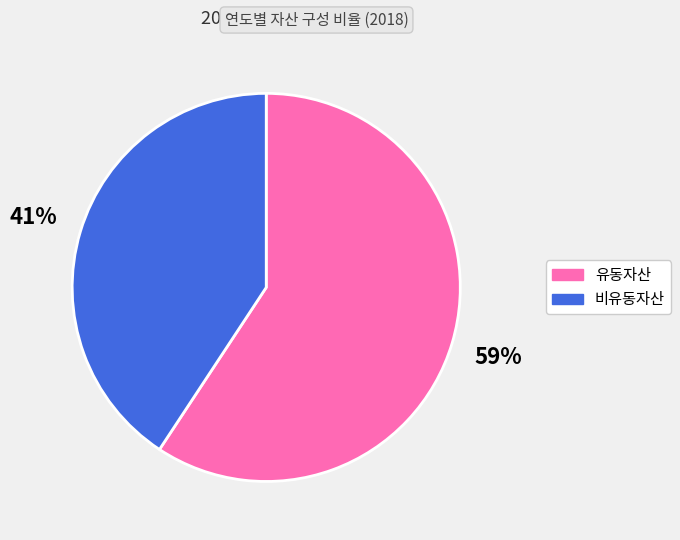

Does any single category account for the majority?

Yes